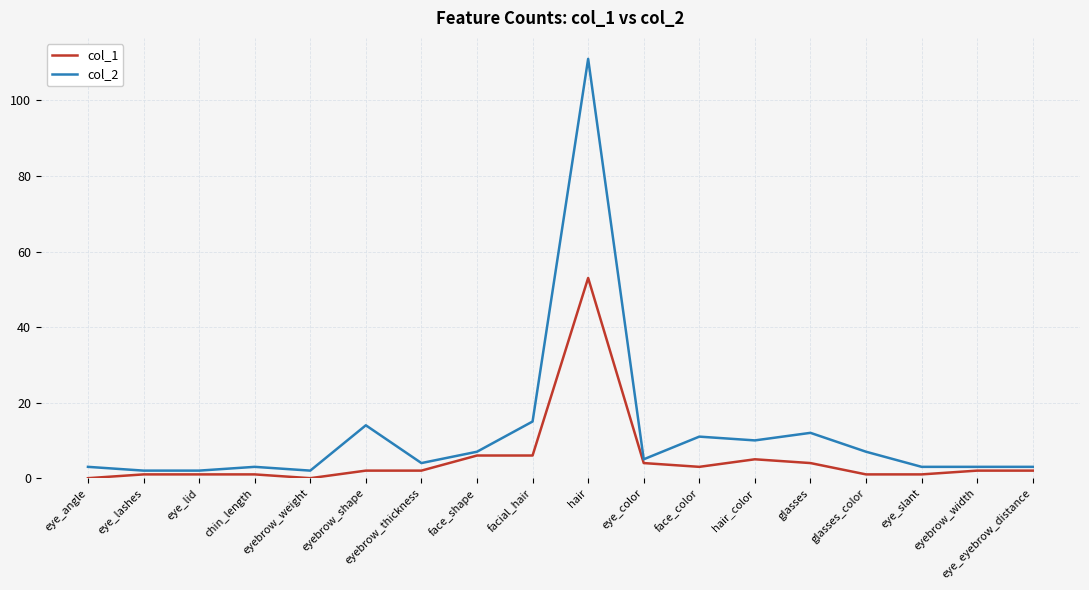

Rank the series by their average value, from highest to lowest.

col_2, col_1